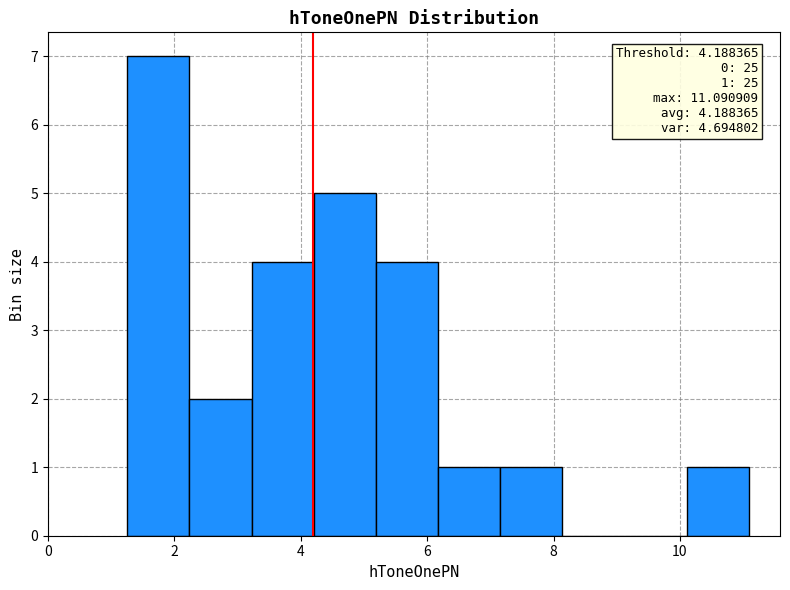

Over which range of the x-axis is the bar tallest?

1.2 to 2.2